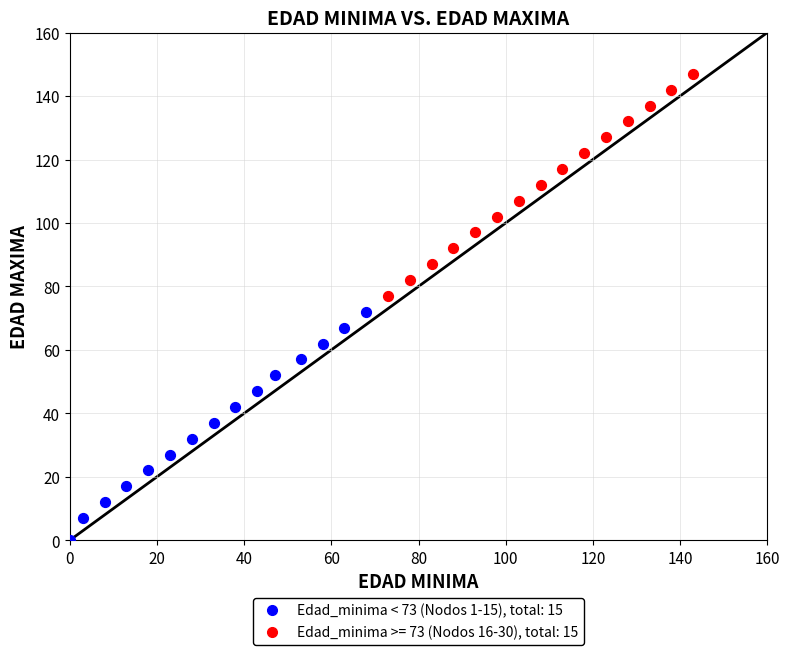

Which series contains the highest Y value?

Edad_minima >= 73 (Nodos 16-30), total: 15